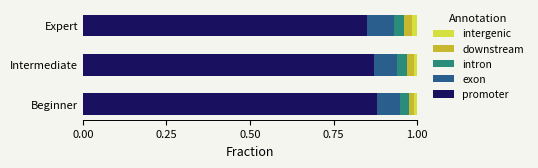

The value of promoter at Expert is 0.5. True or false?

False